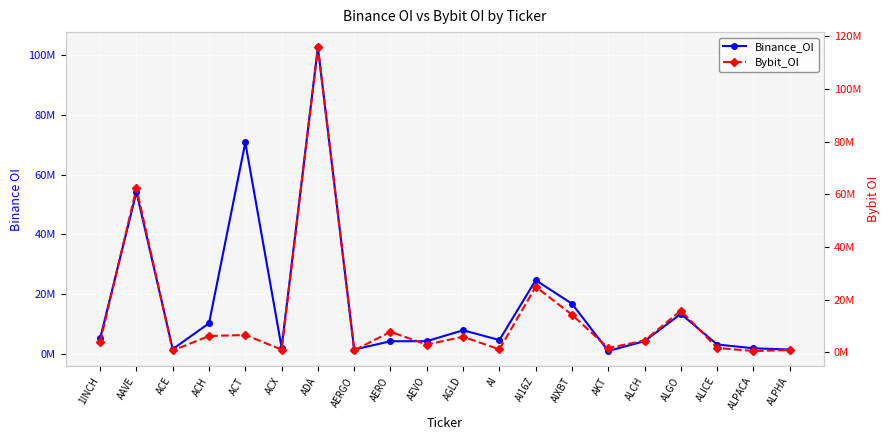

What is the label of the 13th point from the left?

AI16Z